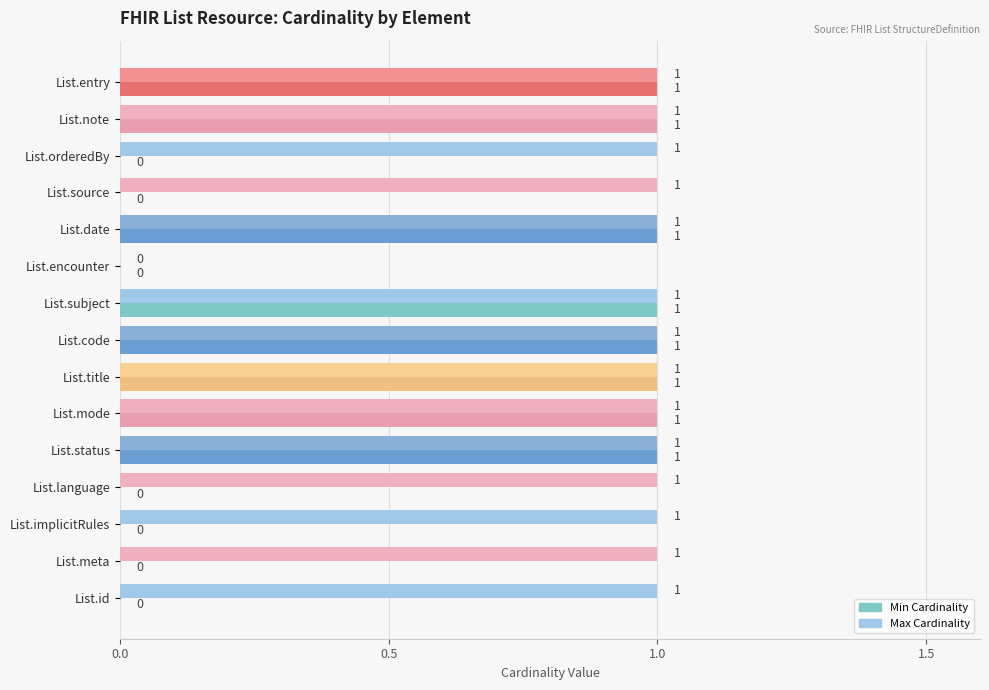

Which series has the largest total across all categories?

Max Cardinality